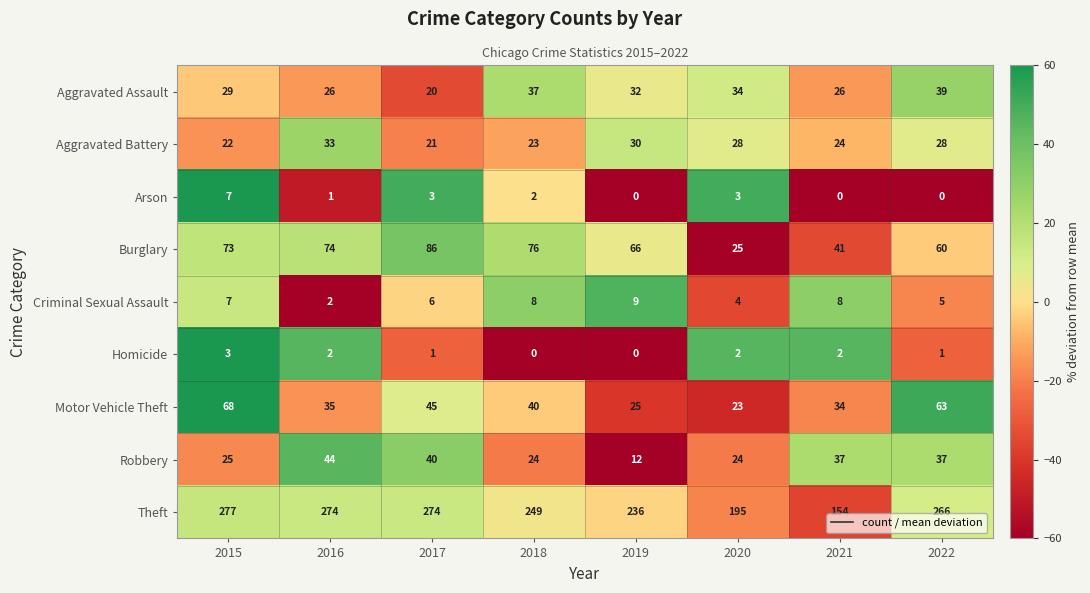

Is it true that Aggravated Battery equals 22 at 2015?

True